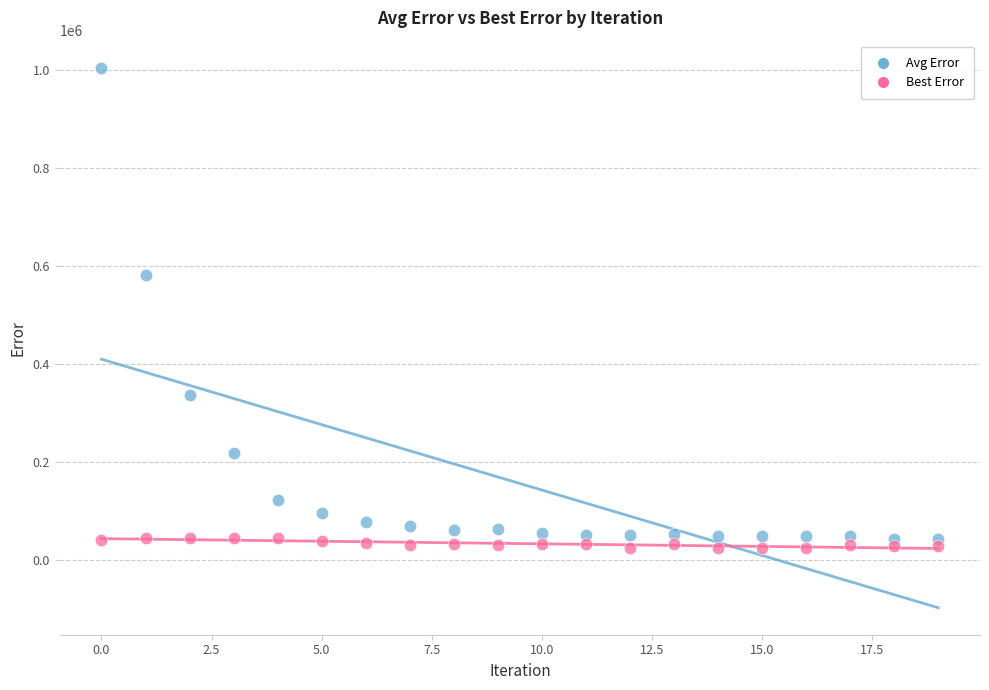

Which series reaches the maximum Y coordinate?

Avg Error